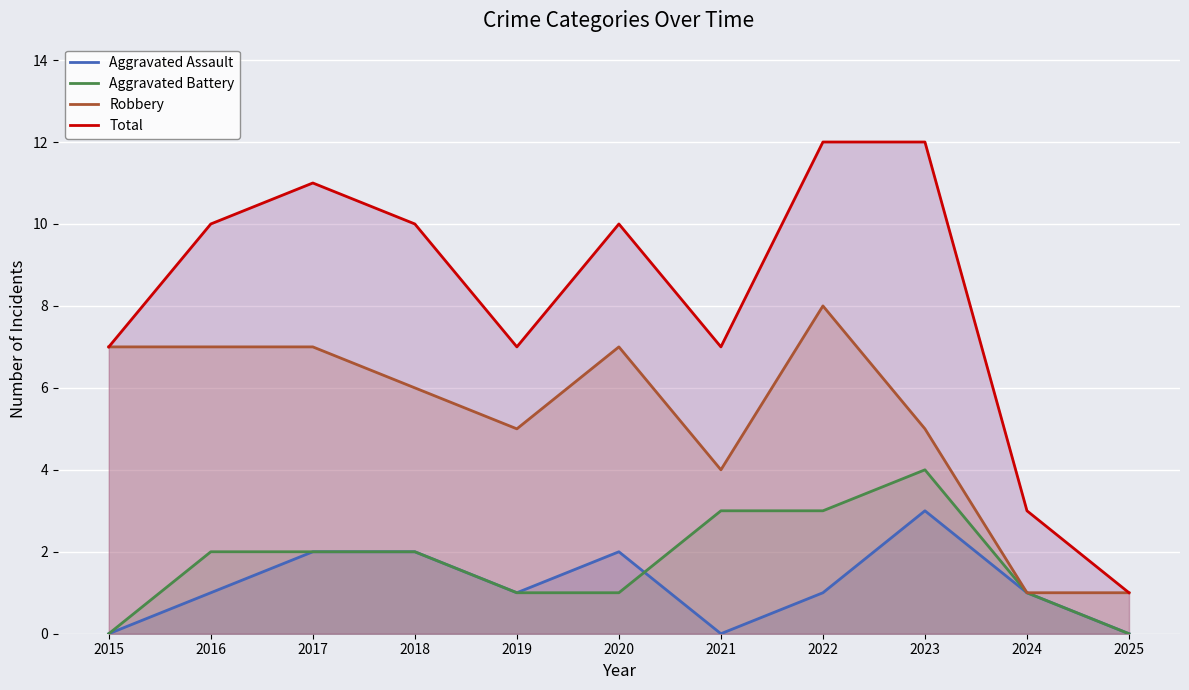

True or false: Aggravated Battery has a value of 0 at 2020.

False